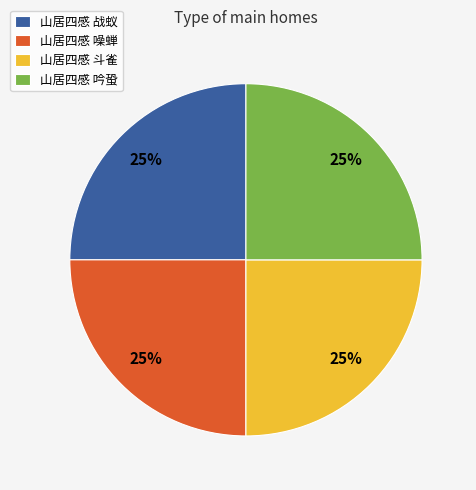

To the nearest percent, what percentage of the pie is 山居四感 噪蝉?

25%